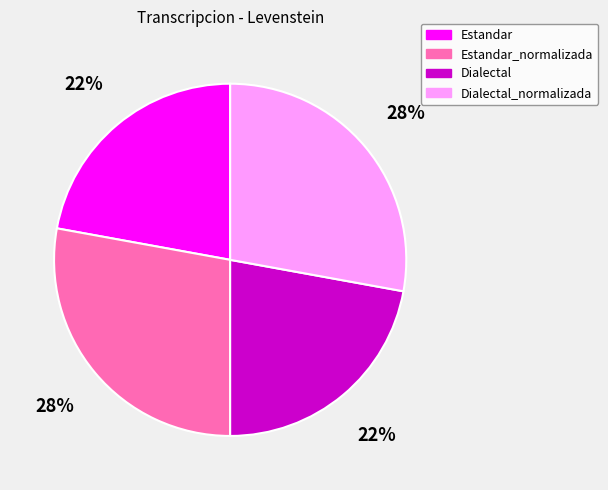

Is there any slice that represents more than half of the pie?

No